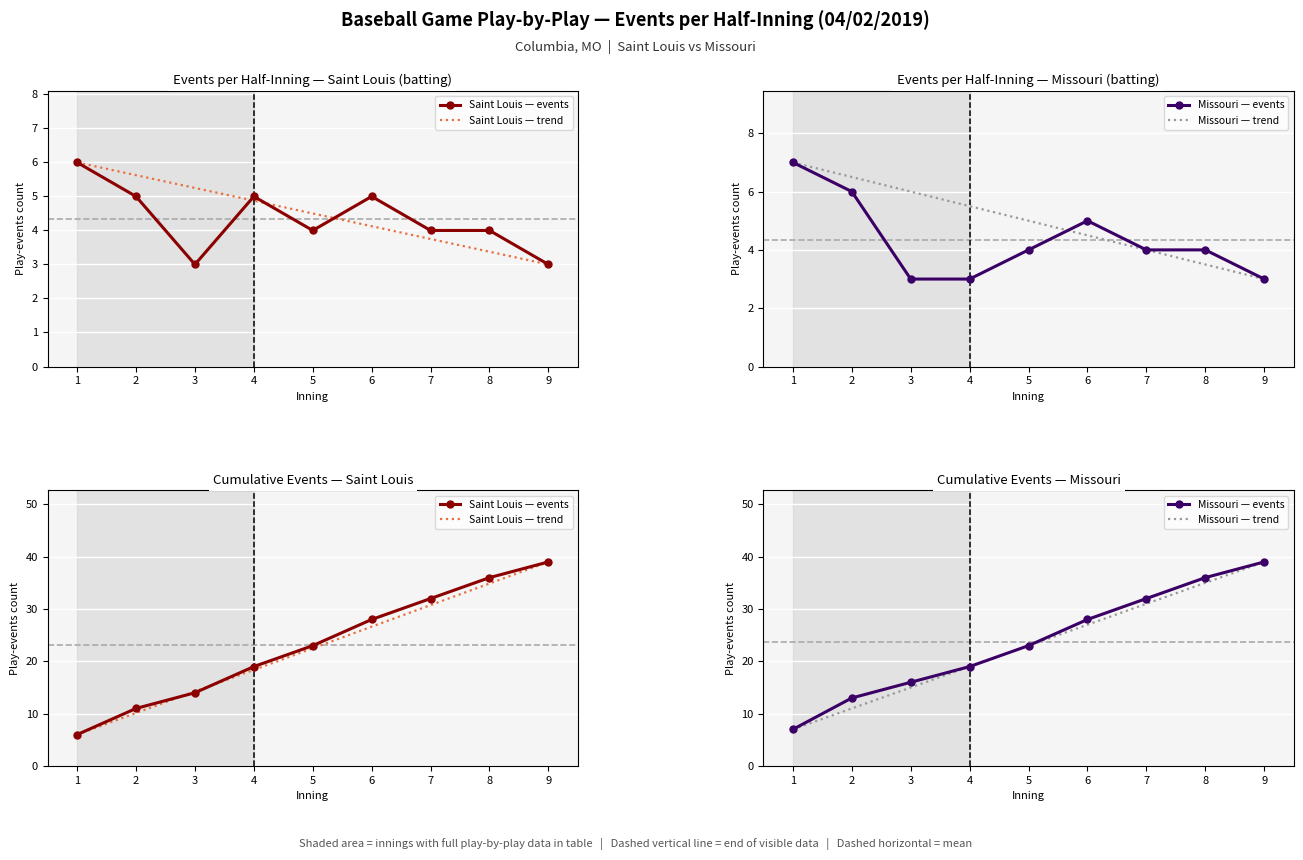

At which category is the sum across all series the highest?

9